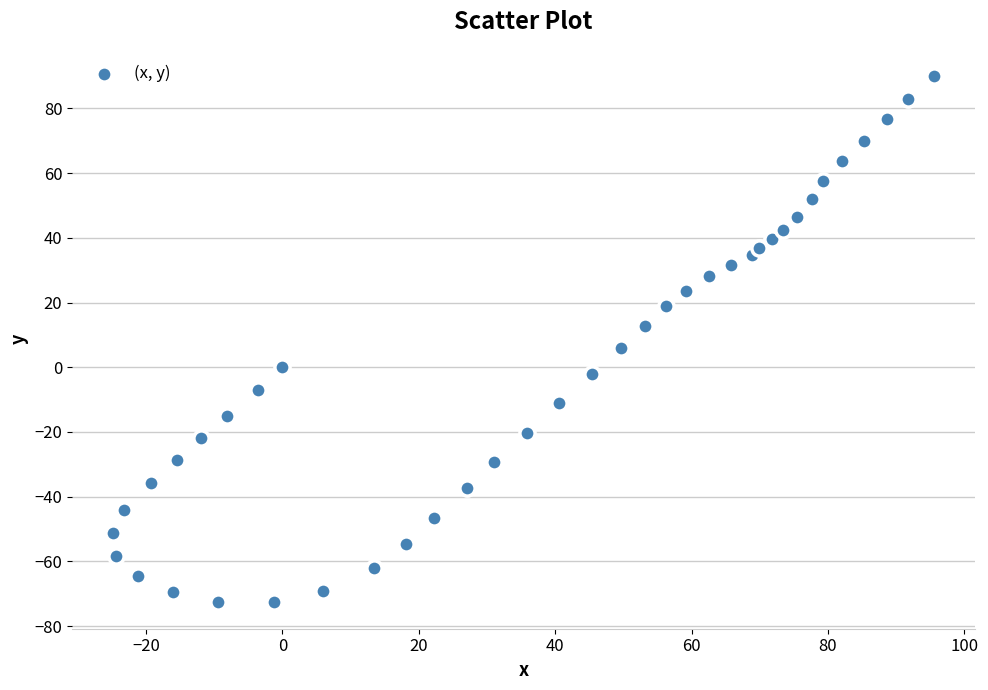

What is the range of X values (max minus min)?

120.3